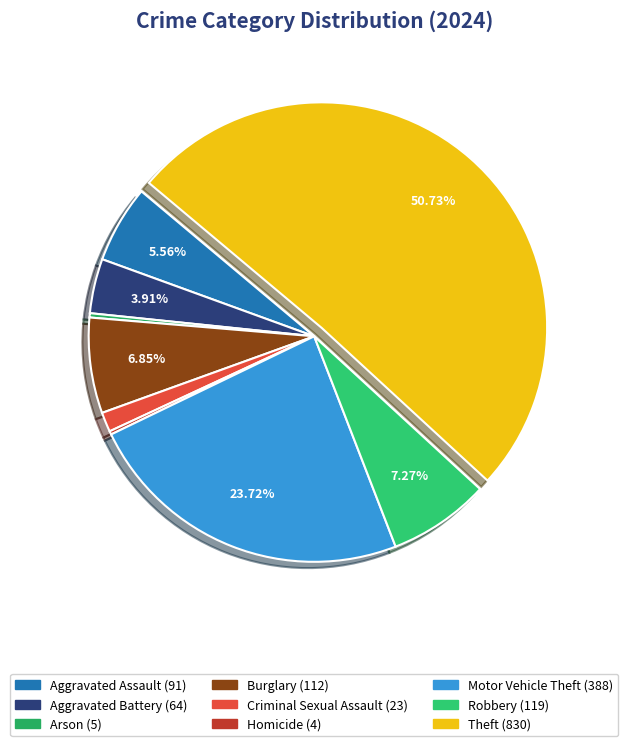

What is the total percentage of Homicide and Aggravated Assault?

5.8%